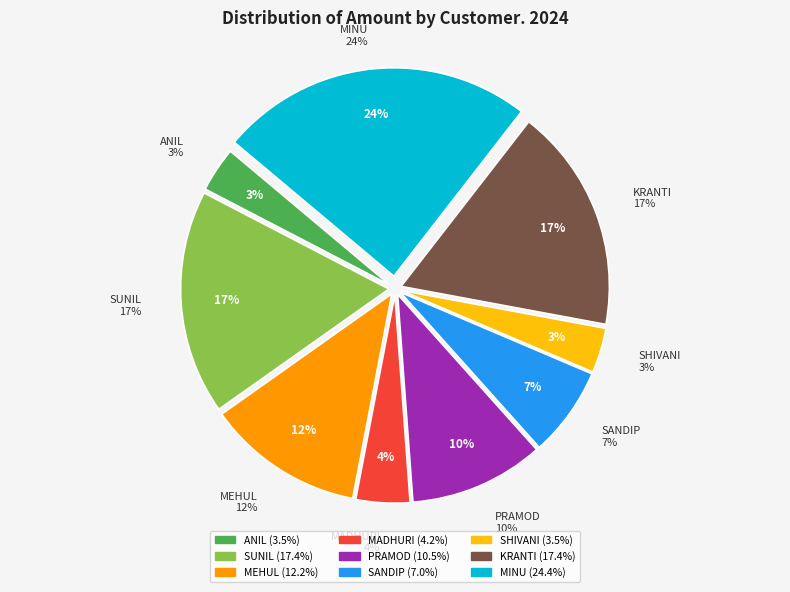

Count the number of slices in the pie.

9